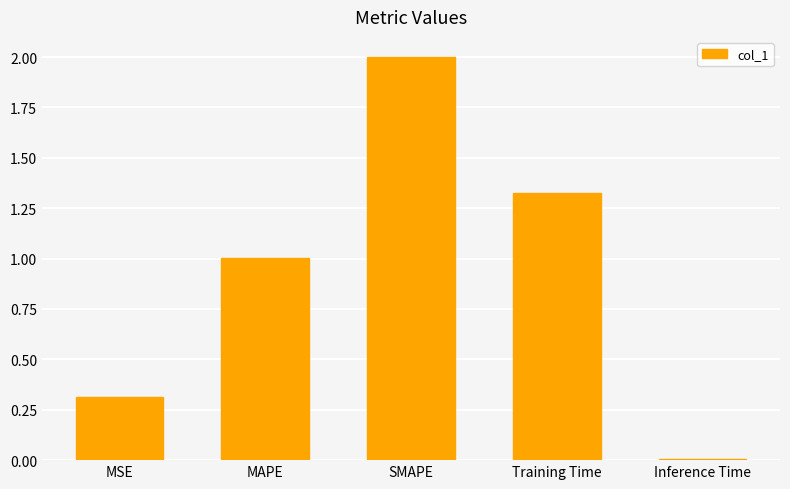

At which category does the chart reach its minimum across all series?

Inference Time